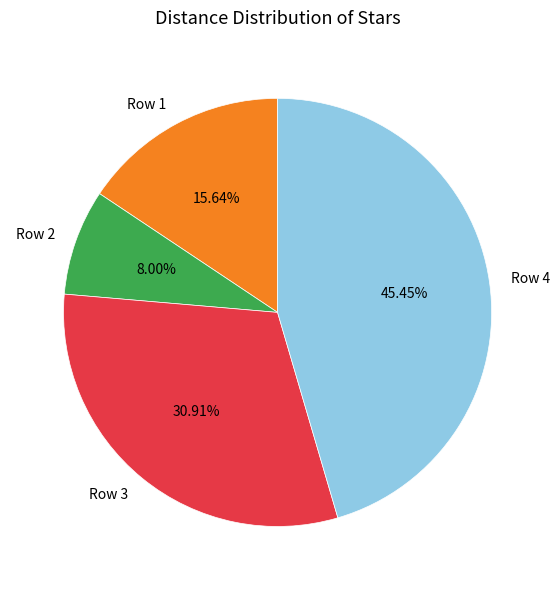

Does Row 4 account for over 50% of the chart?

No